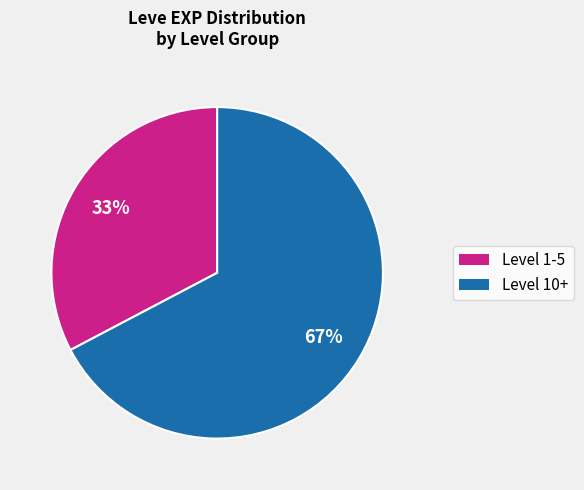

Is there a majority slice in this chart?

Yes